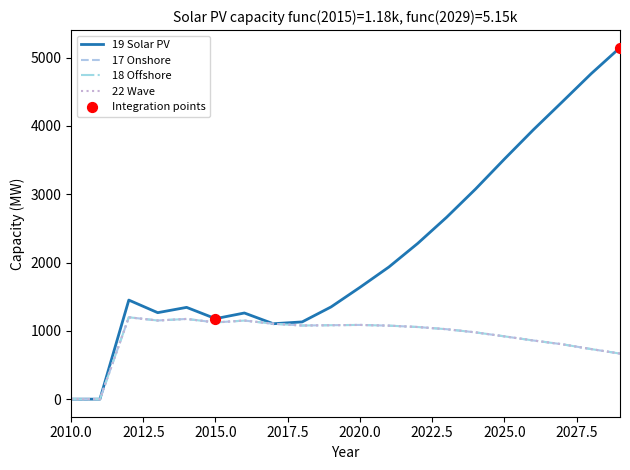

Which series has the largest total across all categories?

19 Solar PV